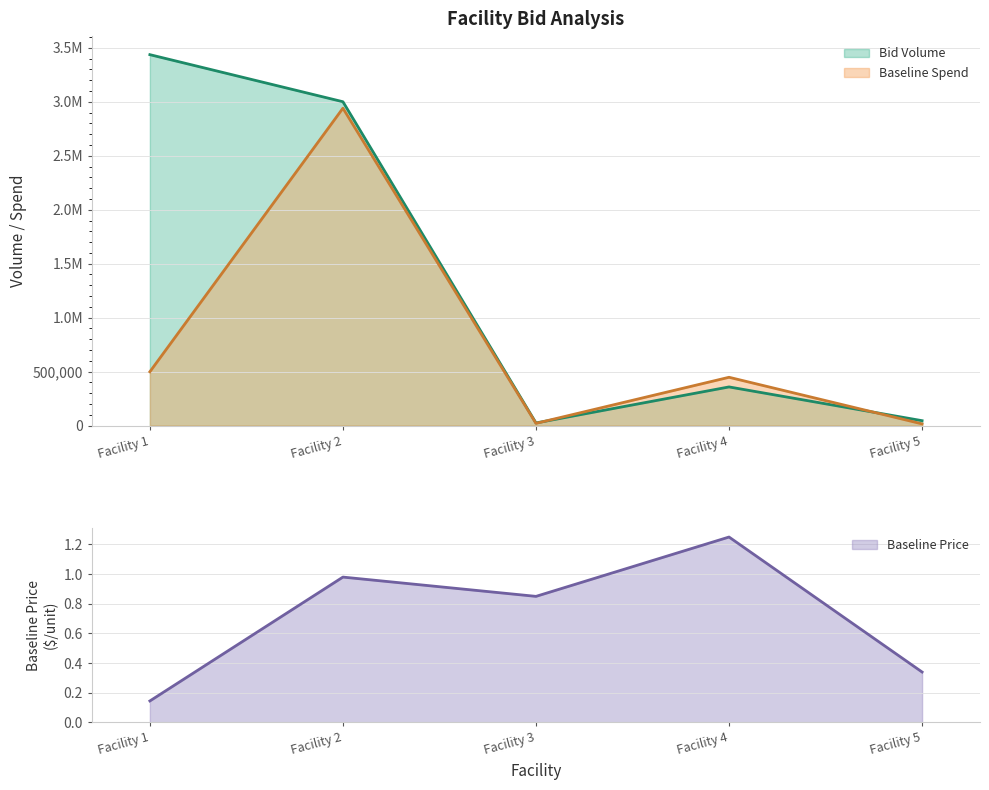

Which series has the largest total across all categories?

Bid Volume